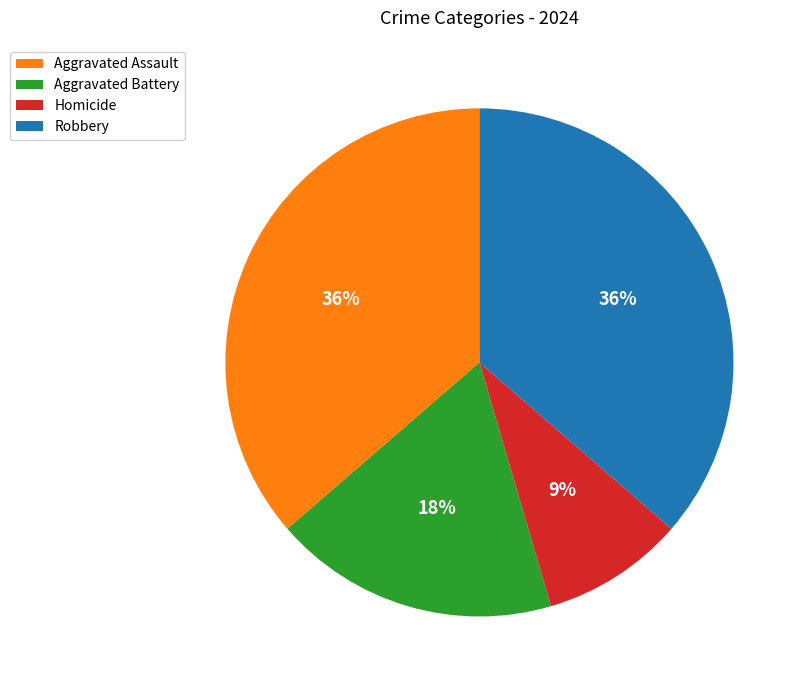

The Robbery slice represents 43% of the pie. True or false?

False